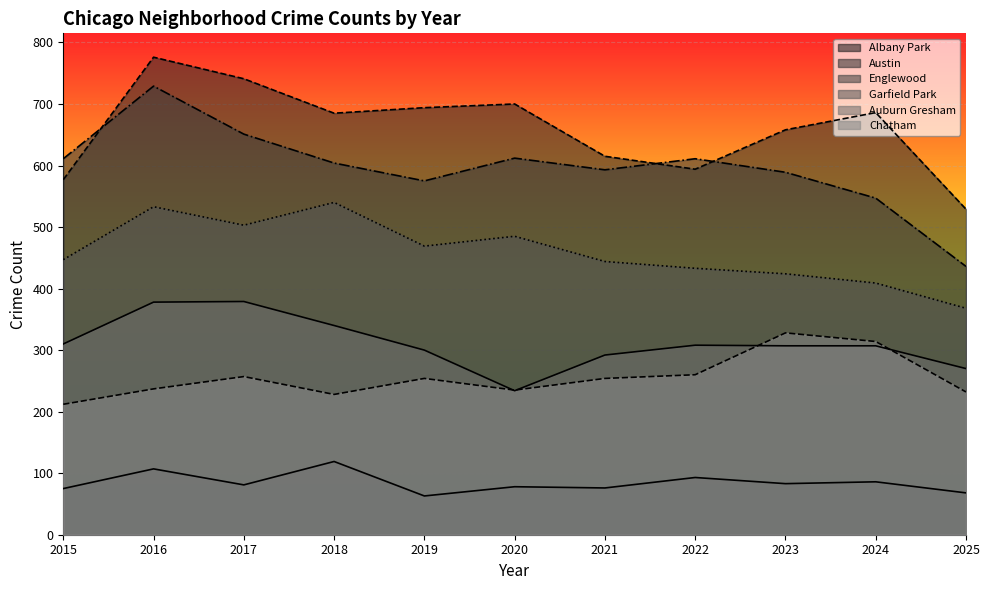

Rank the series at 2025 from lowest to highest value.

Albany Park, Chatham, Auburn Gresham, Garfield Park, Englewood, Austin